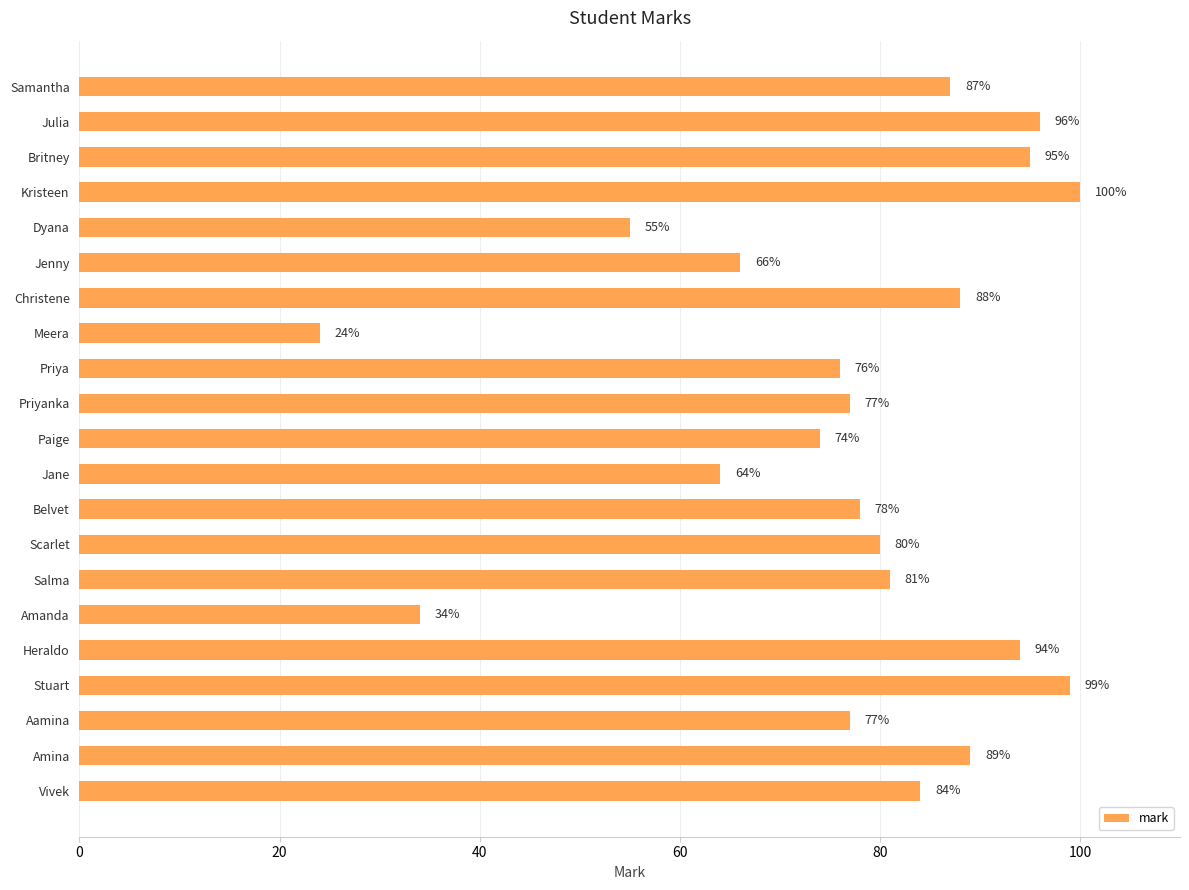

Which has a higher value, Aamina or Priya?

Aamina